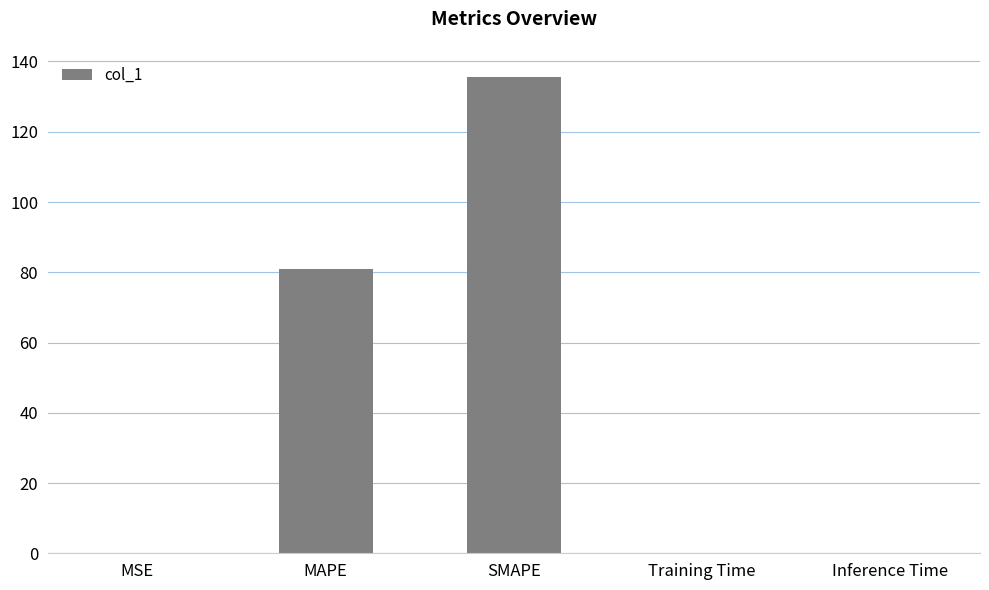

Reading right to left, what are all the values shown in this chart?

Inference Time=0.2	Training Time=0.2	SMAPE=135.7	MAPE=80.8	MSE=0.2